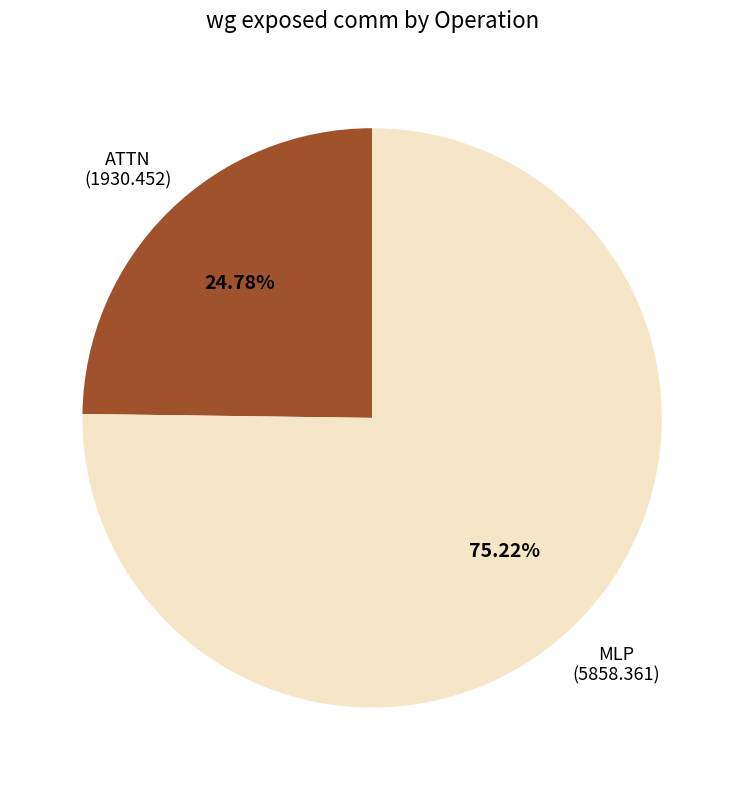

Does any single category account for the majority?

Yes